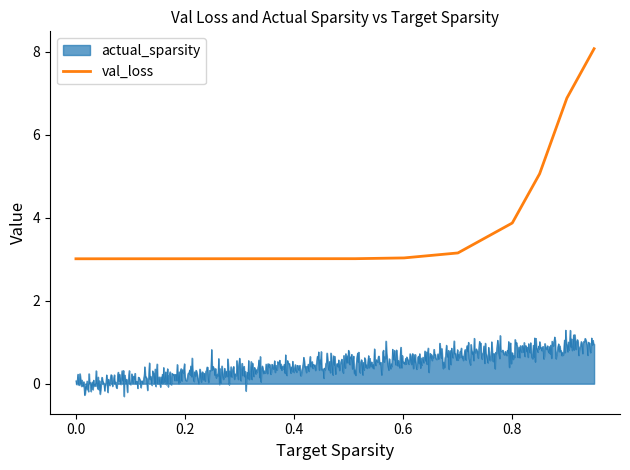

How many categories are shown in the chart?

800